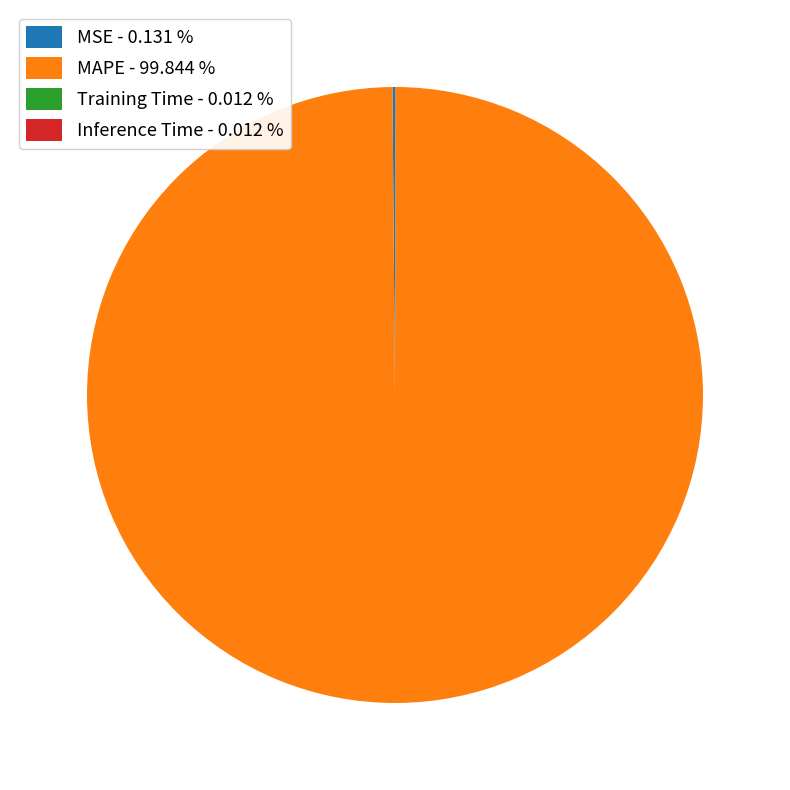

Is there any slice that represents more than half of the pie?

Yes